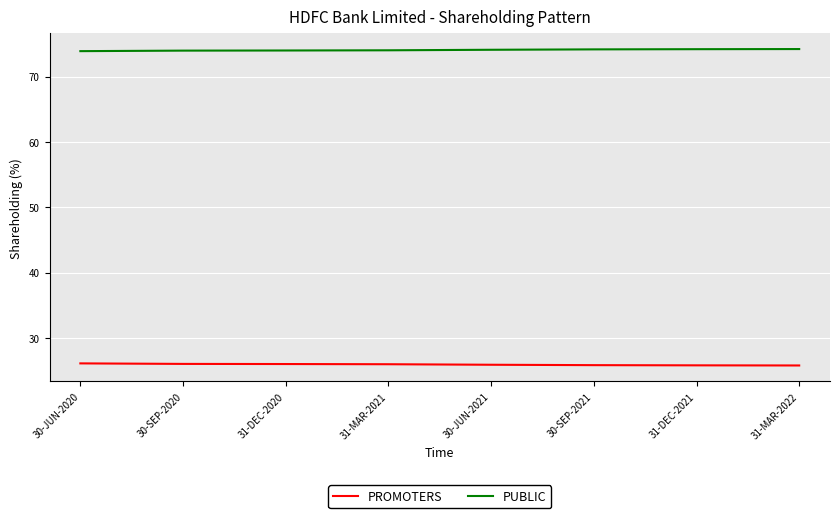

Does the chart have visible grid lines?

Yes